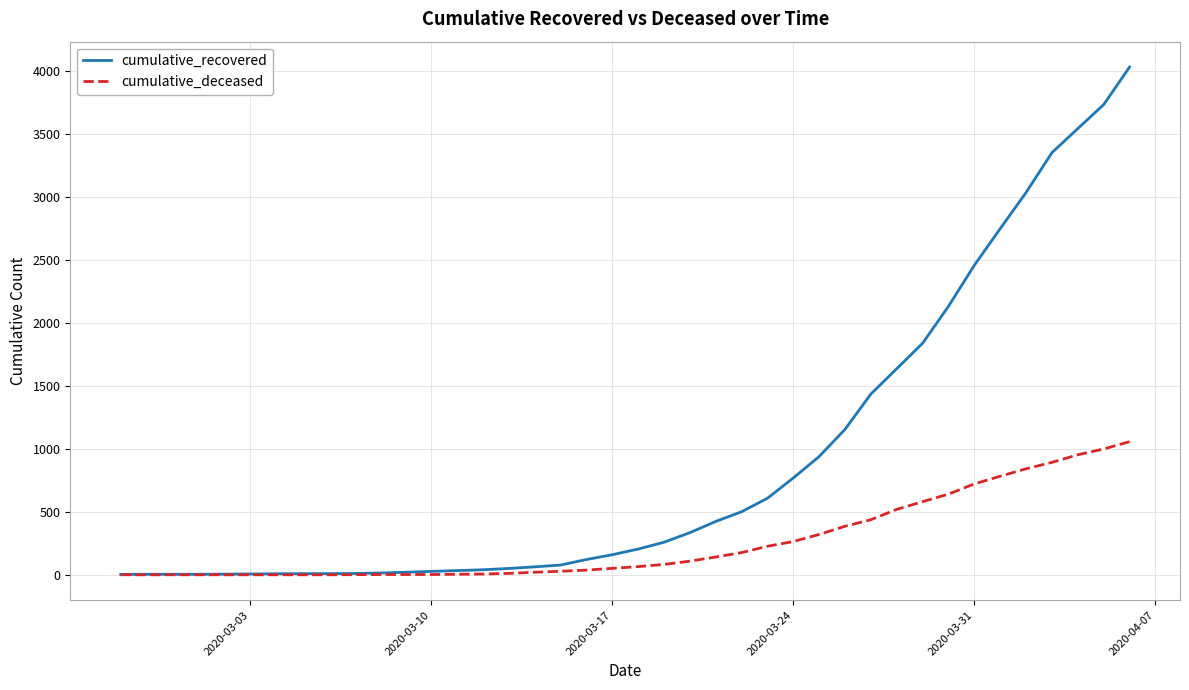

List the series in order of their peak value, lowest first.

cumulative_deceased, cumulative_recovered